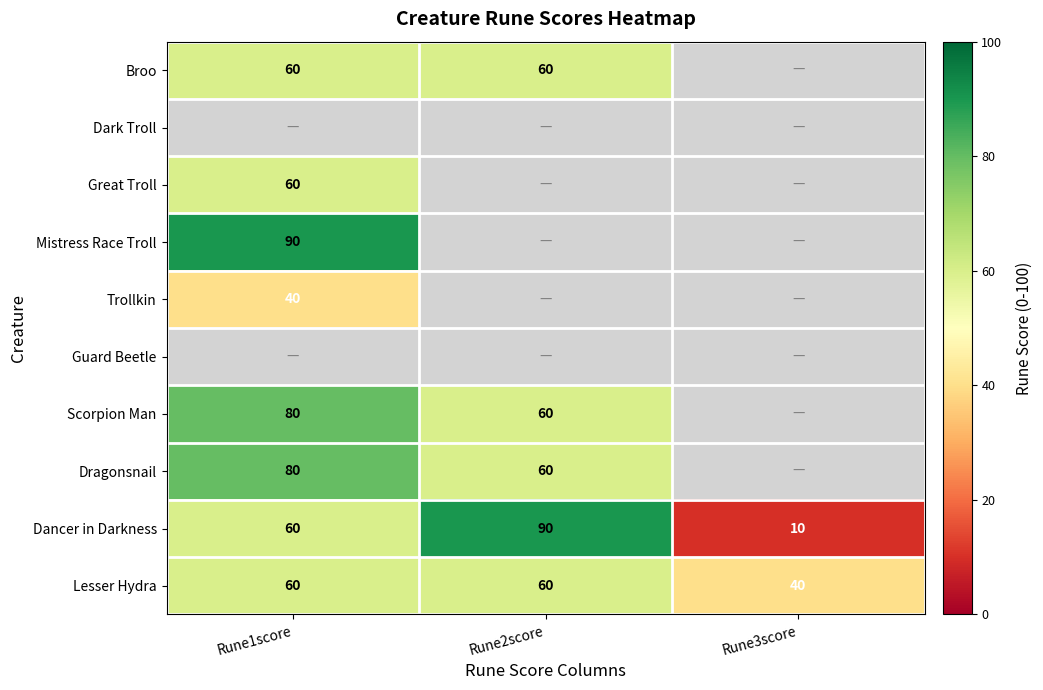

How many Lesser Hydra values are between 40 and 60?

3